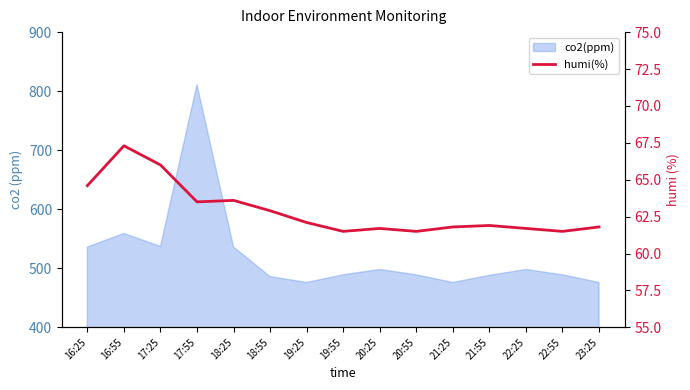

At which category does the chart reach its peak across all series?

16:55